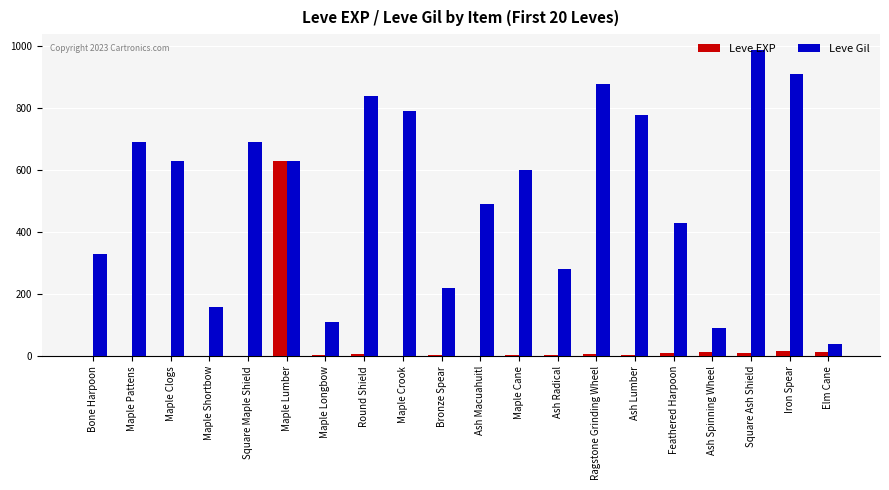

What is the greatest value displayed?

990